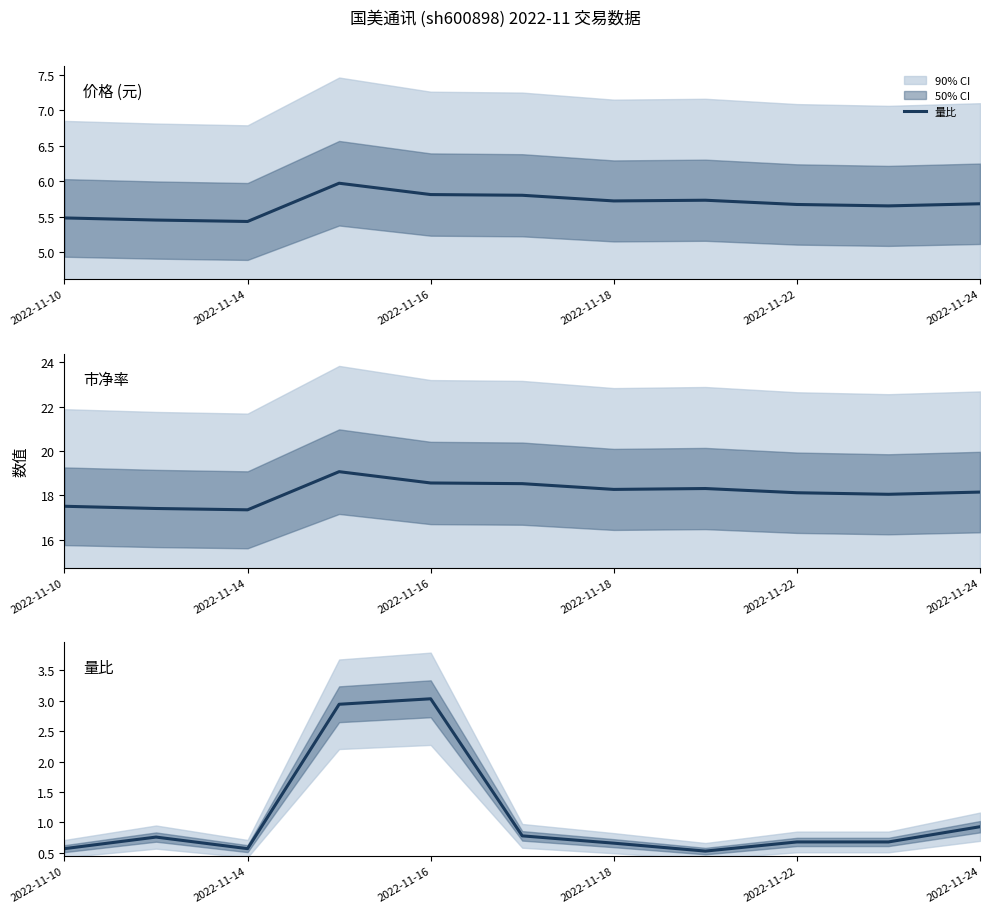

How many interior local valleys does the 价格 series have?

3